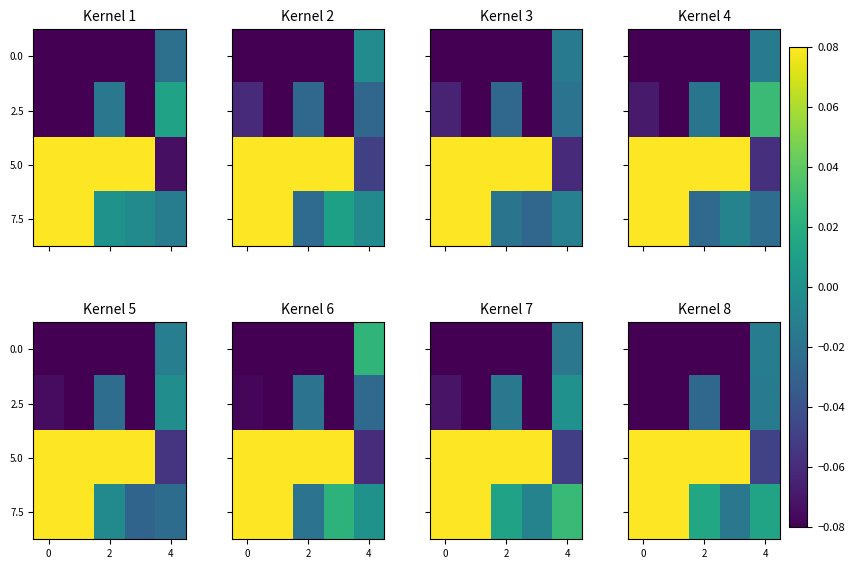

True or false: 7.5 has a value of 0.4 at 0.

False